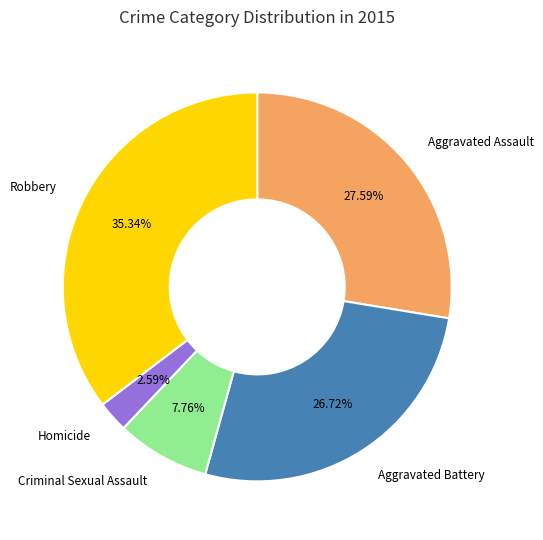

Is there any slice that represents more than half of the pie?

No